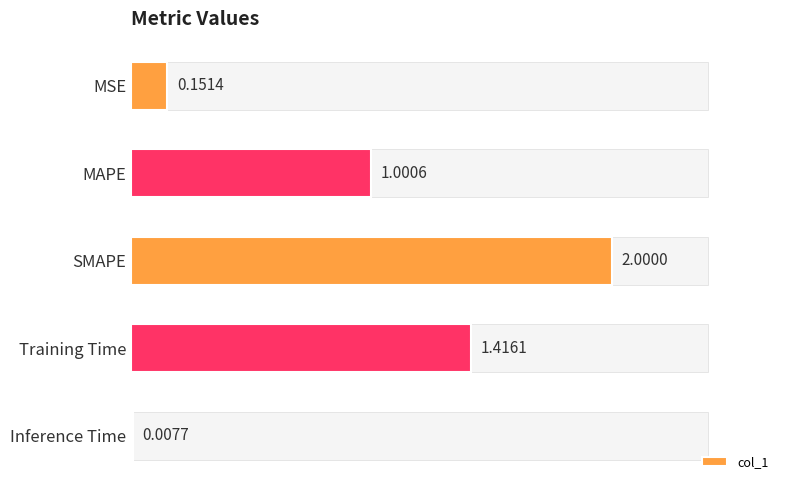

Which category has the highest value across all series?

SMAPE